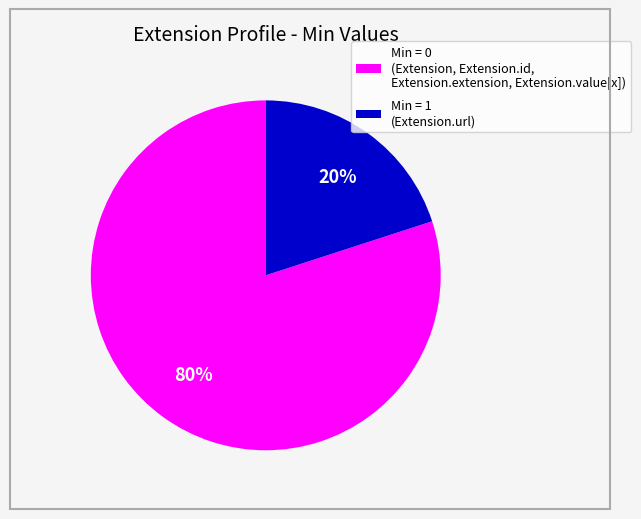

How many segments does this pie chart have?

2